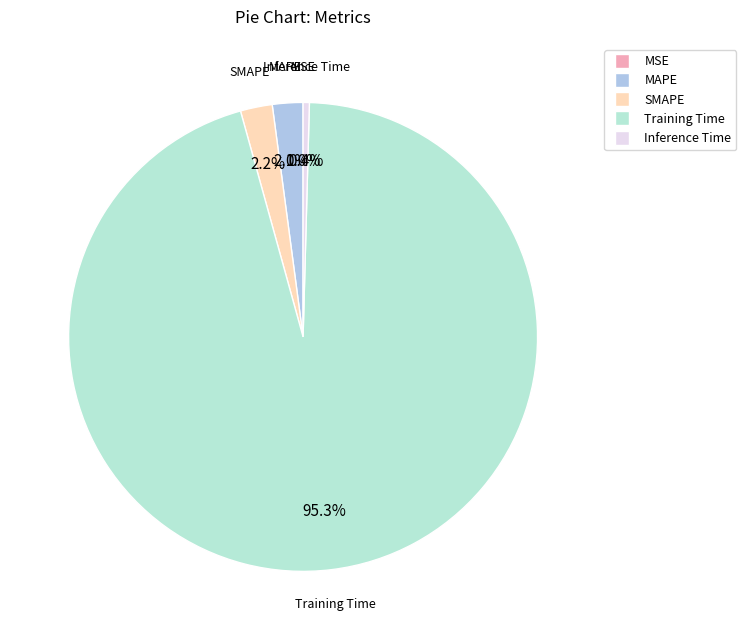

To the nearest percent, what is the difference between the Inference Time and Training Time slice percentages?

95%